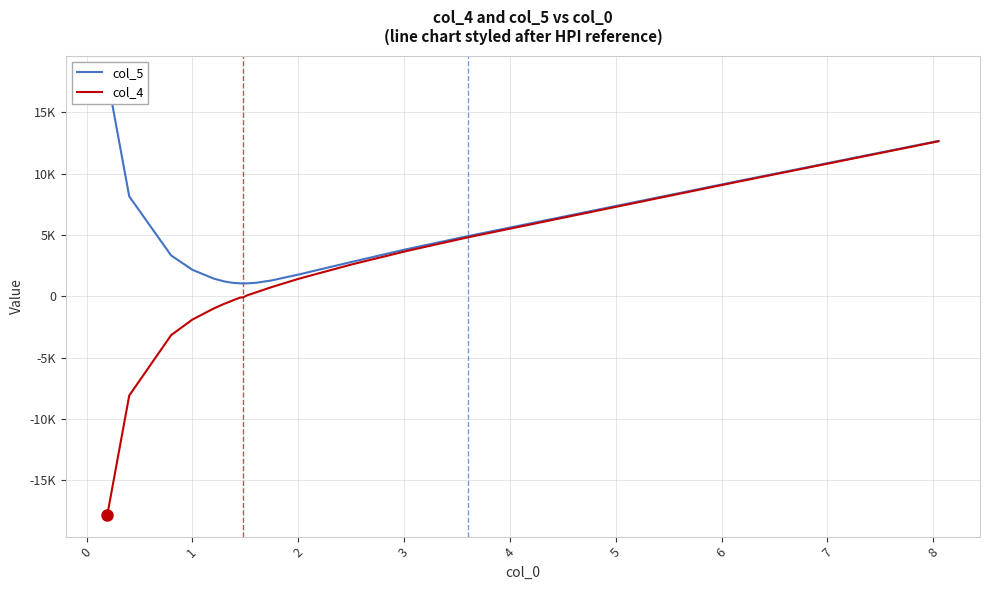

Is the value of col_5 at 13 greater than the value of col_4 at 19?

No